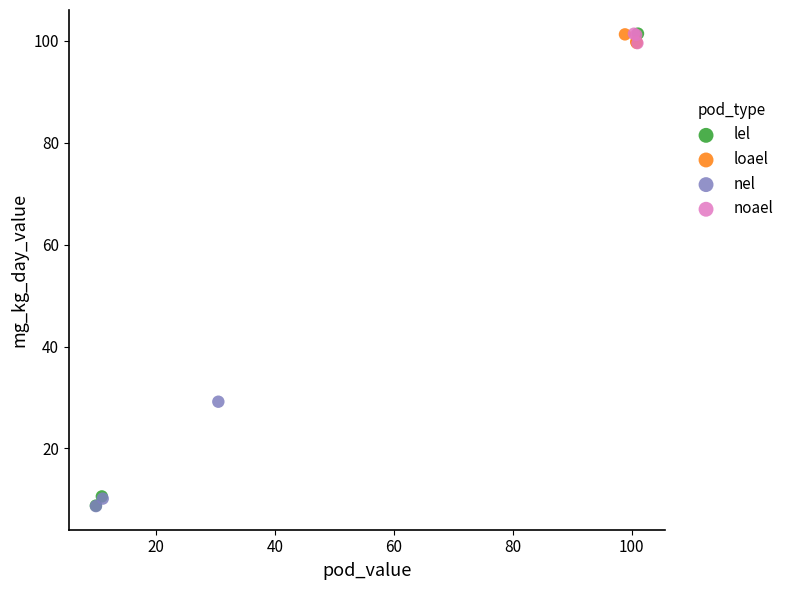

Which series has the widest spread of Y values?

lel